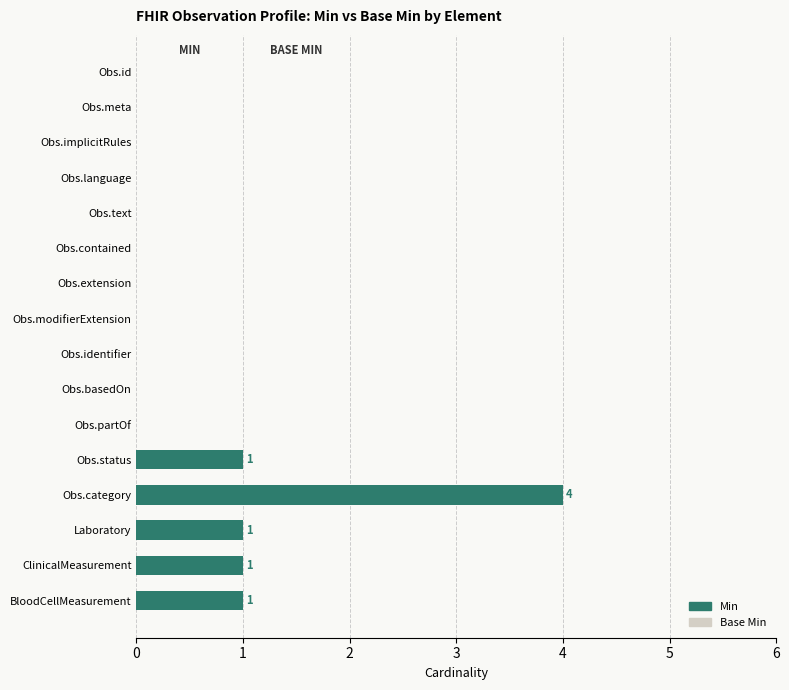

How many Min values are between 0 and 1?

15